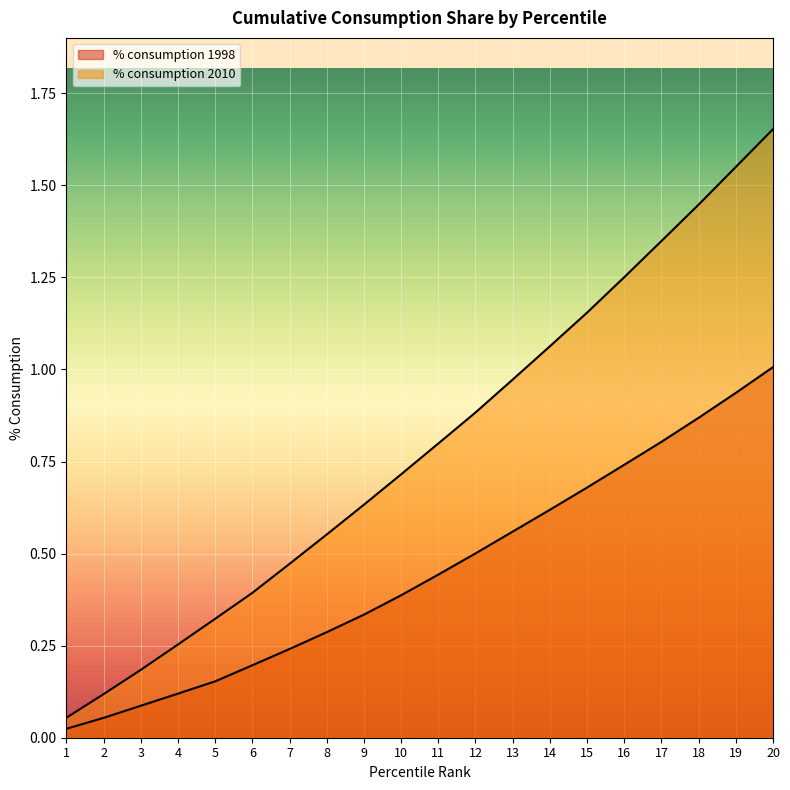

Reading right to left, what are all the values shown in this chart?

% consumption 1998: 20=1.0	19=0.9	18=0.9	17=0.8	16=0.7	15=0.7	14=0.6	13=0.6	12=0.5	11=0.4	10=0.4	9=0.3	8=0.3	7=0.2	6=0.2	5=0.2	4=0.1	3=0.1	2=0.1	1=0.0
% consumption 2010: 20=1.7	19=1.5	18=1.4	17=1.3	16=1.3	15=1.2	14=1.1	13=1.0	12=0.9	11=0.8	10=0.7	9=0.6	8=0.6	7=0.5	6=0.4	5=0.3	4=0.3	3=0.2	2=0.1	1=0.1